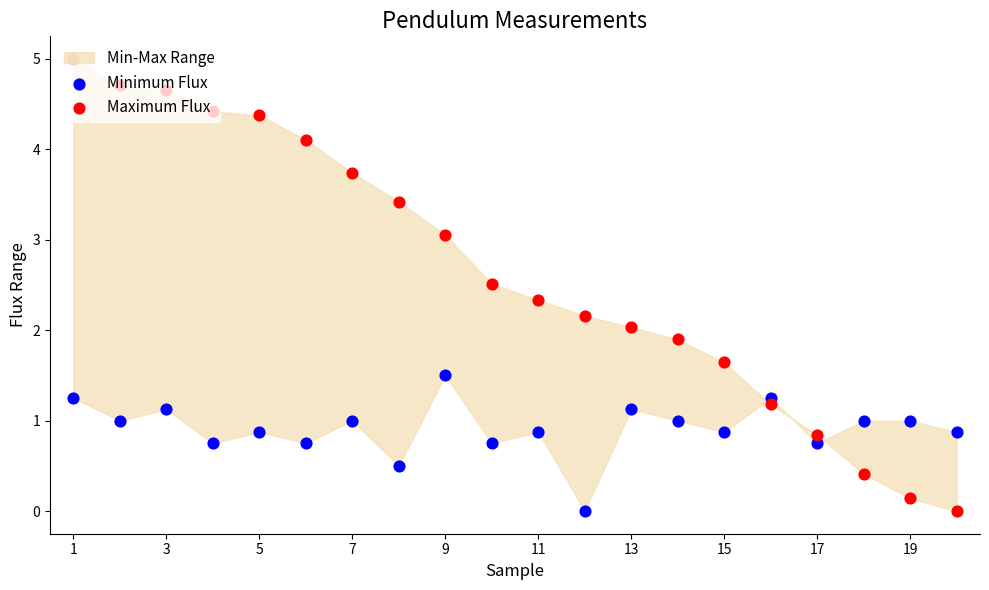

Which series contains the lowest Y value?

Minimum Flux